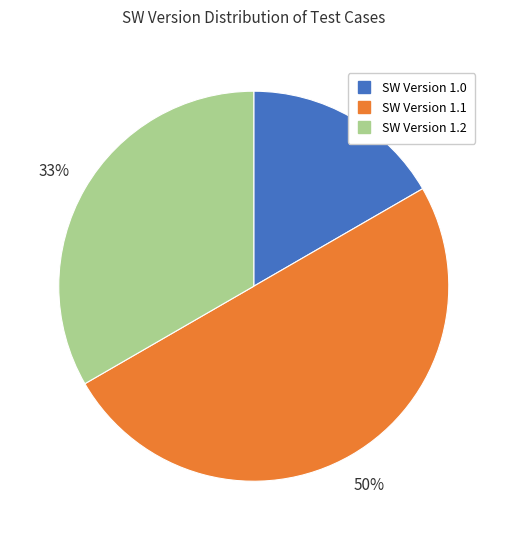

To the nearest percent, what is the average slice percentage?

33%